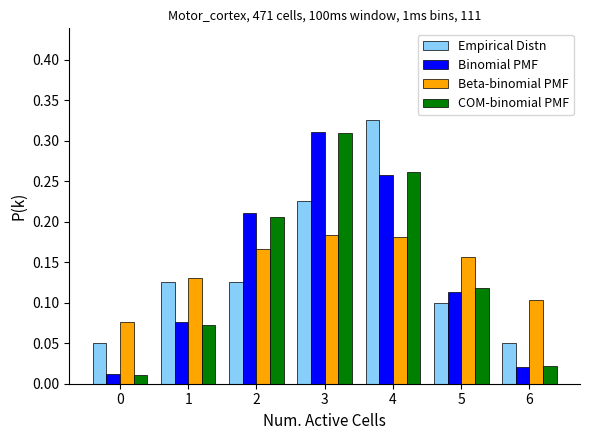

True or false: COM-binomial PMF has a value of 0.1 at 4.

False